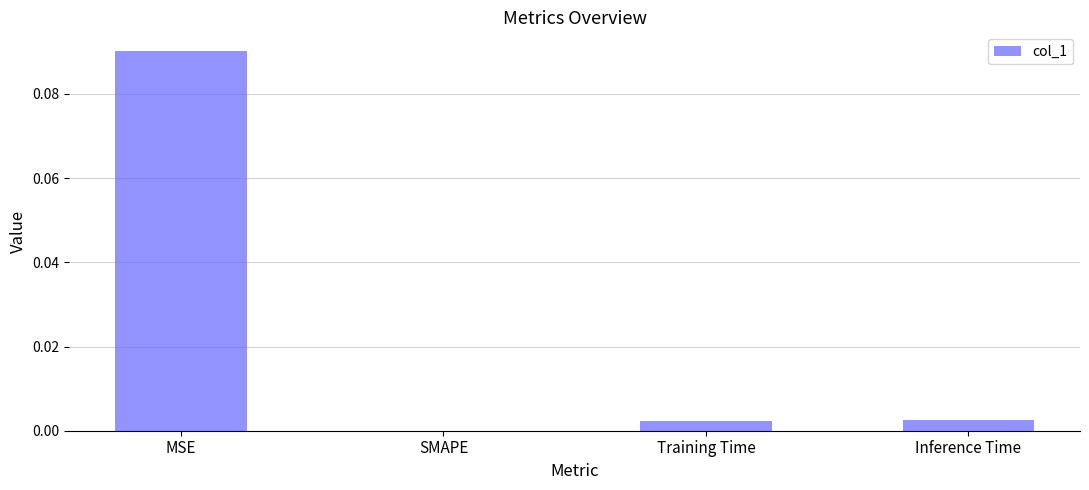

True or false: the data shows 0.0 at Training Time.

True